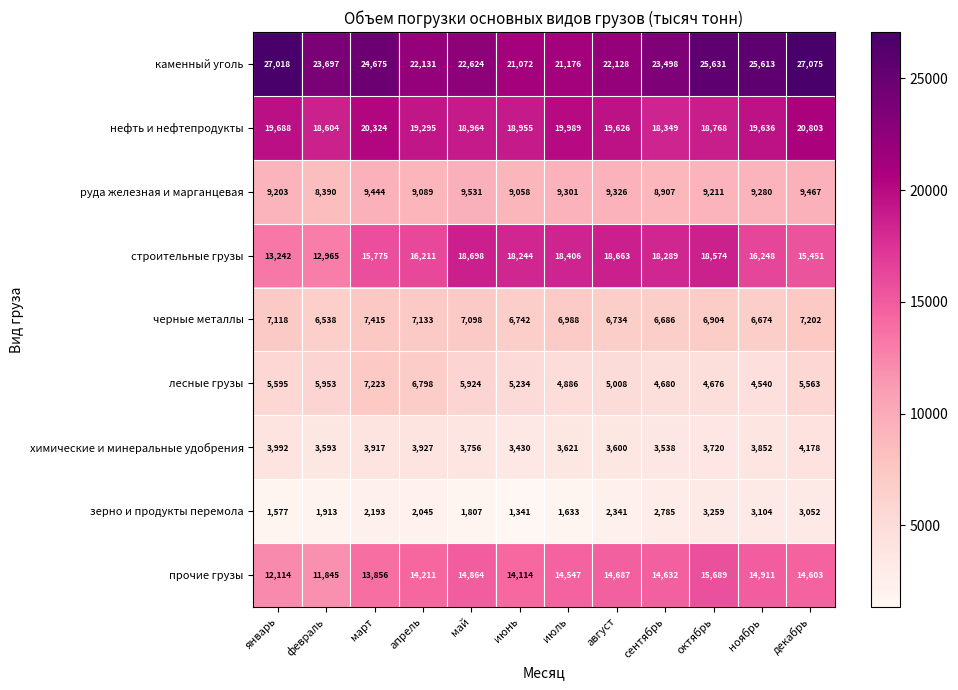

Which label corresponds to the largest value in the chart?

декабрь